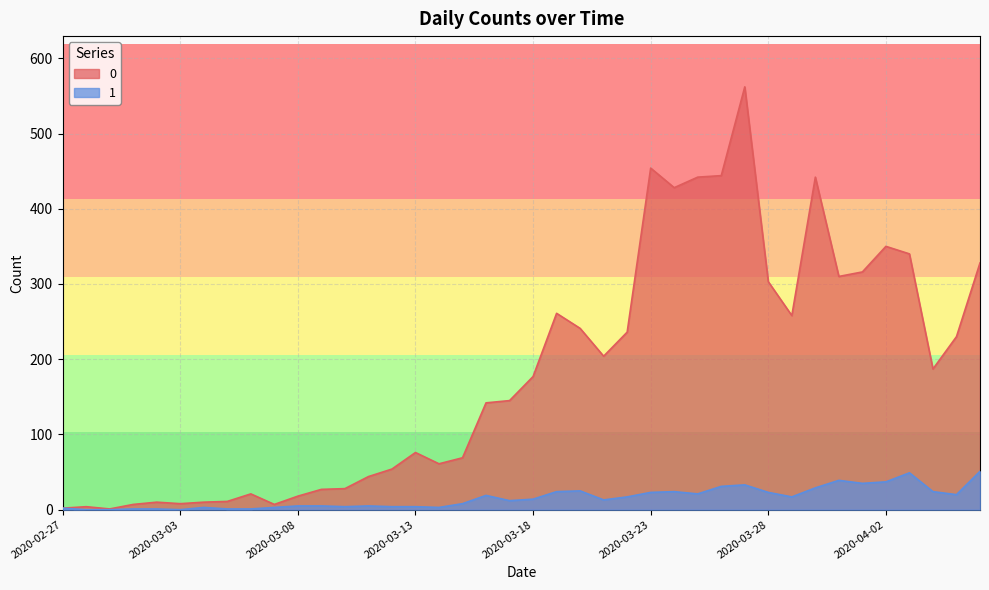

True or false: 0 and 1 intersect in this chart.

False